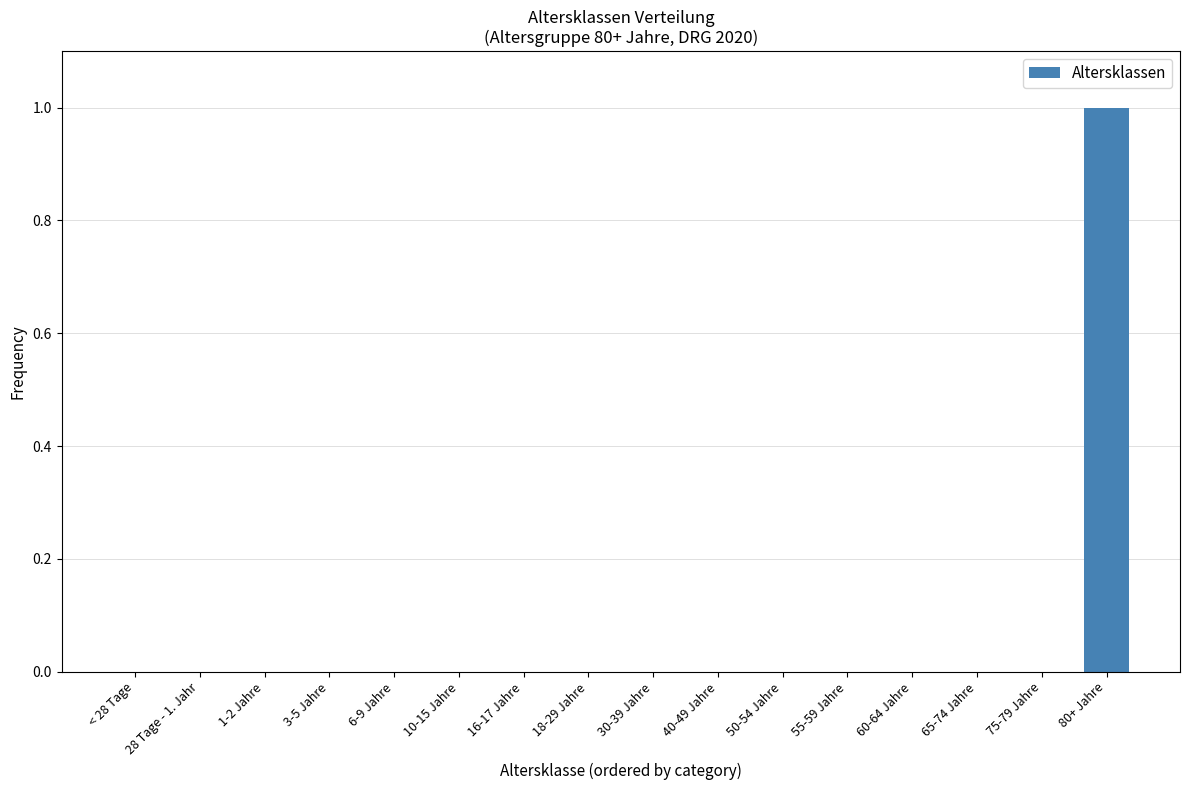

The value at 1-2 Jahre is -1. True or false?

False